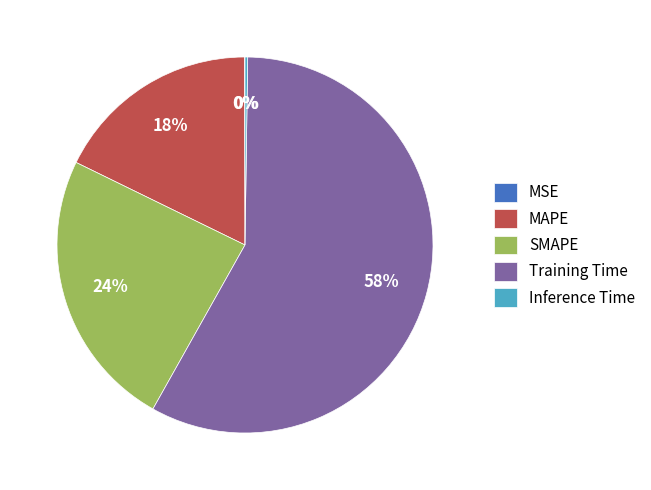

What percentage is the Training Time slice, to the nearest percent?

58%